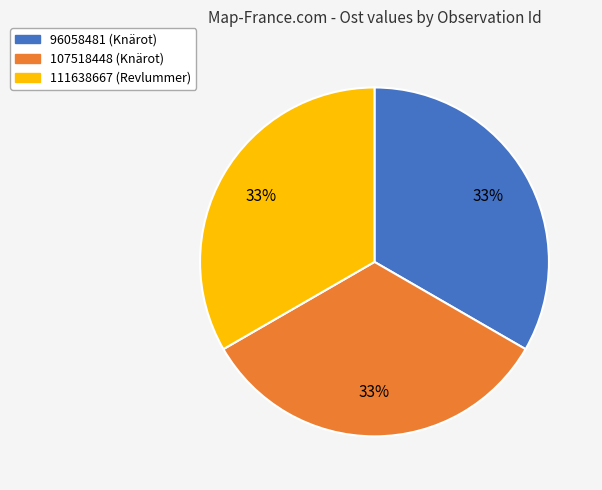

True or false: 111638667 accounts for 41% of the total.

False